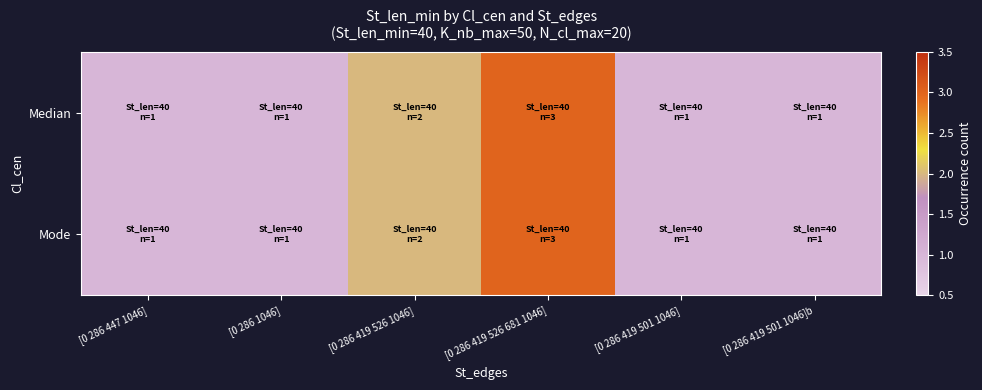

Reading right to left, transcribe all the data shown in this chart.

Median: [0 286 419 501 1046]b=1	[0 286 419 501 1046]=1	[0 286 419 526 681 1046]=3	[0 286 419 526 1046]=2	[0 286 1046]=1	[0 286 447 1046]=1
Mode: [0 286 419 501 1046]b=1	[0 286 419 501 1046]=1	[0 286 419 526 681 1046]=3	[0 286 419 526 1046]=2	[0 286 1046]=1	[0 286 447 1046]=1